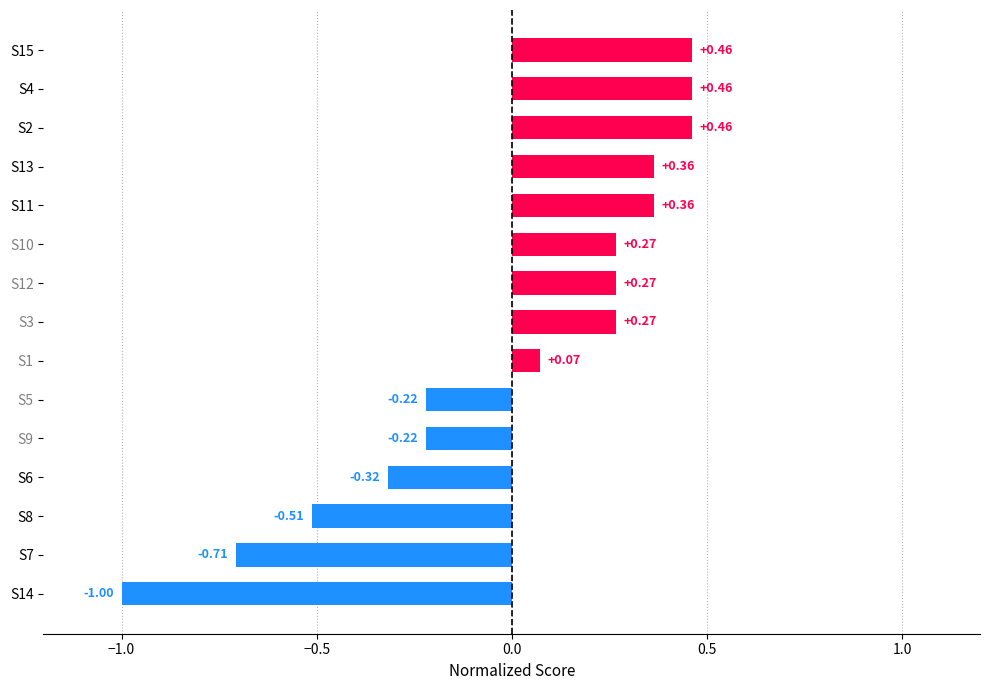

What is the change in value from S2 to S1?

-0.4